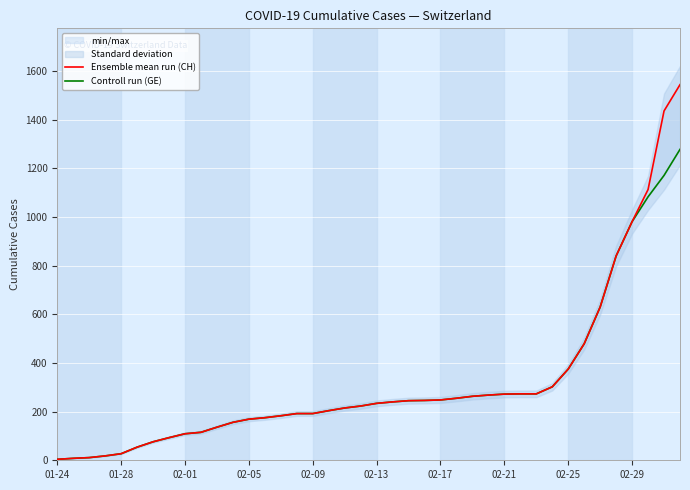

Is this an area chart (filled region under the line)?

No